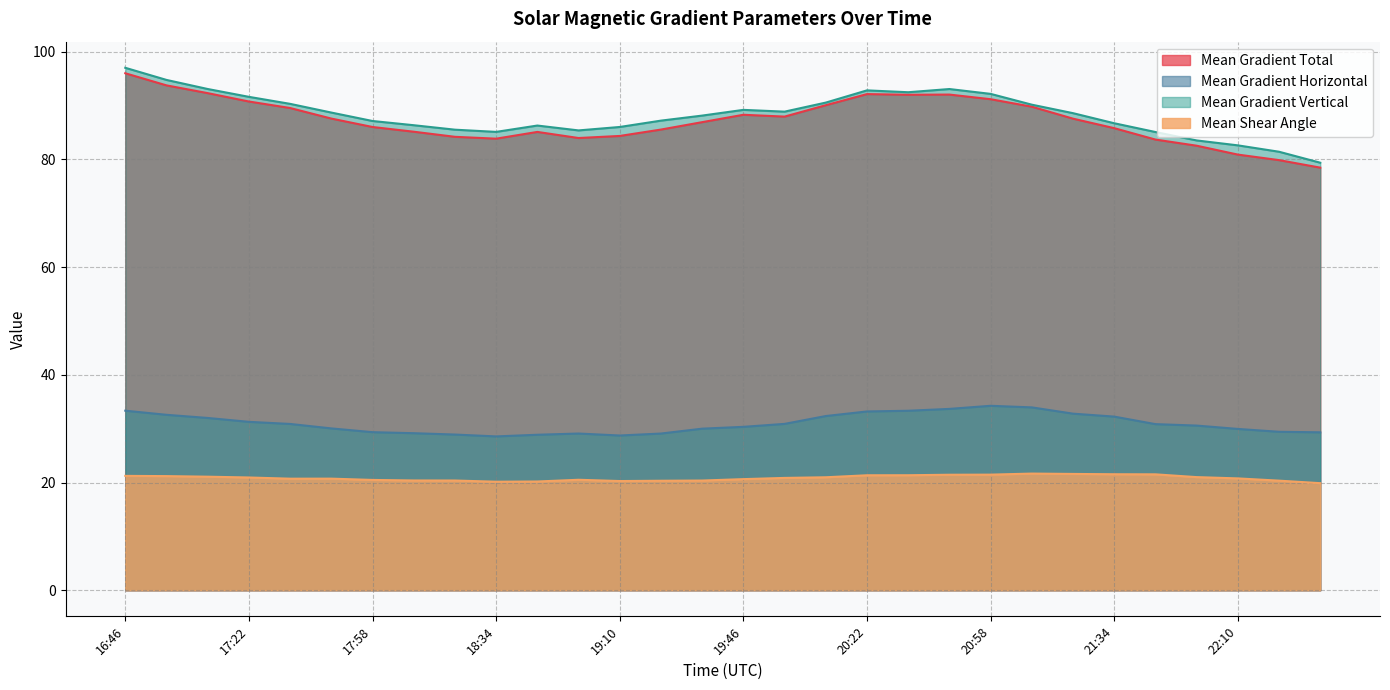

What is the label of the 25th point from the right?

17:46